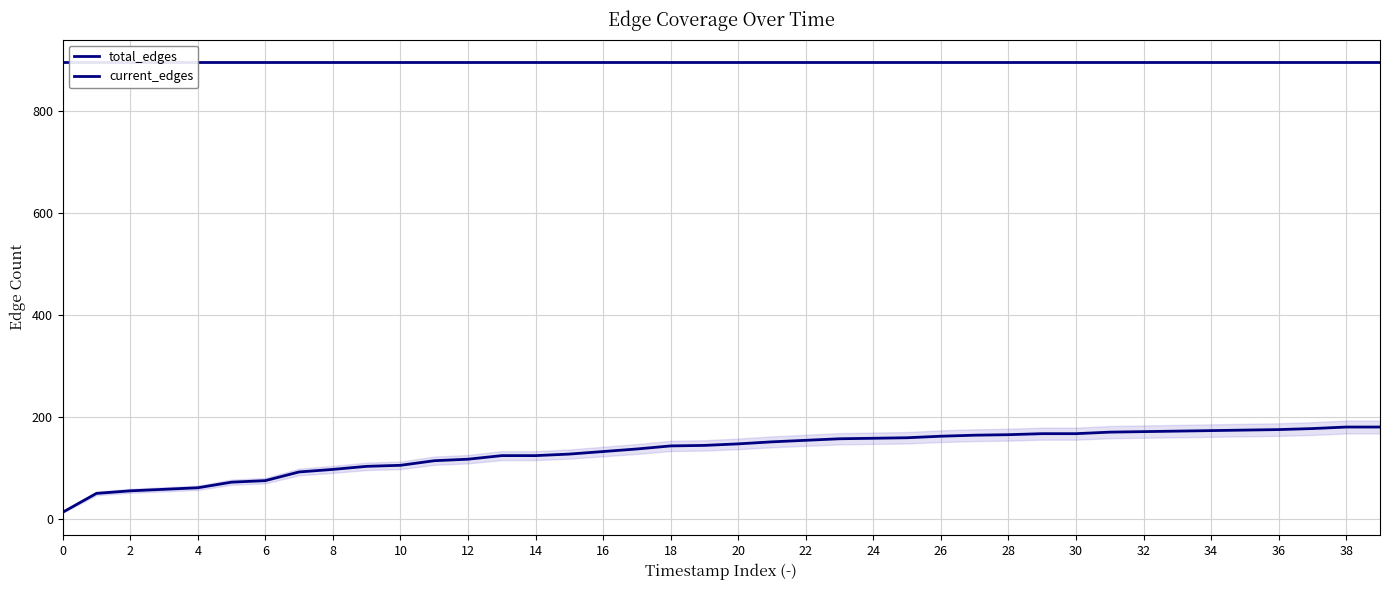

List the series in order of their overall mean, highest first.

total_edges, current_edges